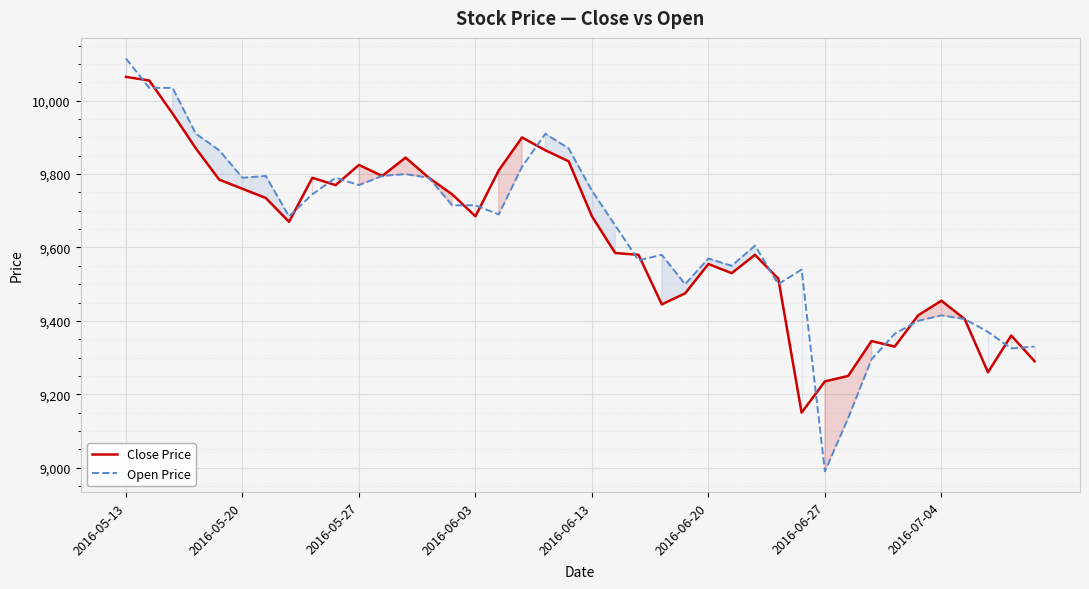

Rank the series by their average value, from lowest to highest.

Close Price, Open Price